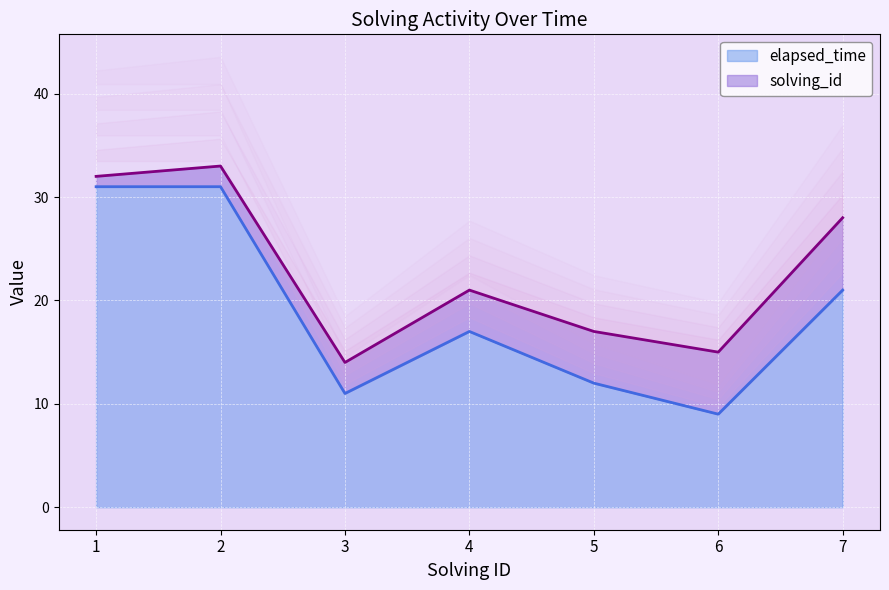

At which category does the data reach its first local peak?

4